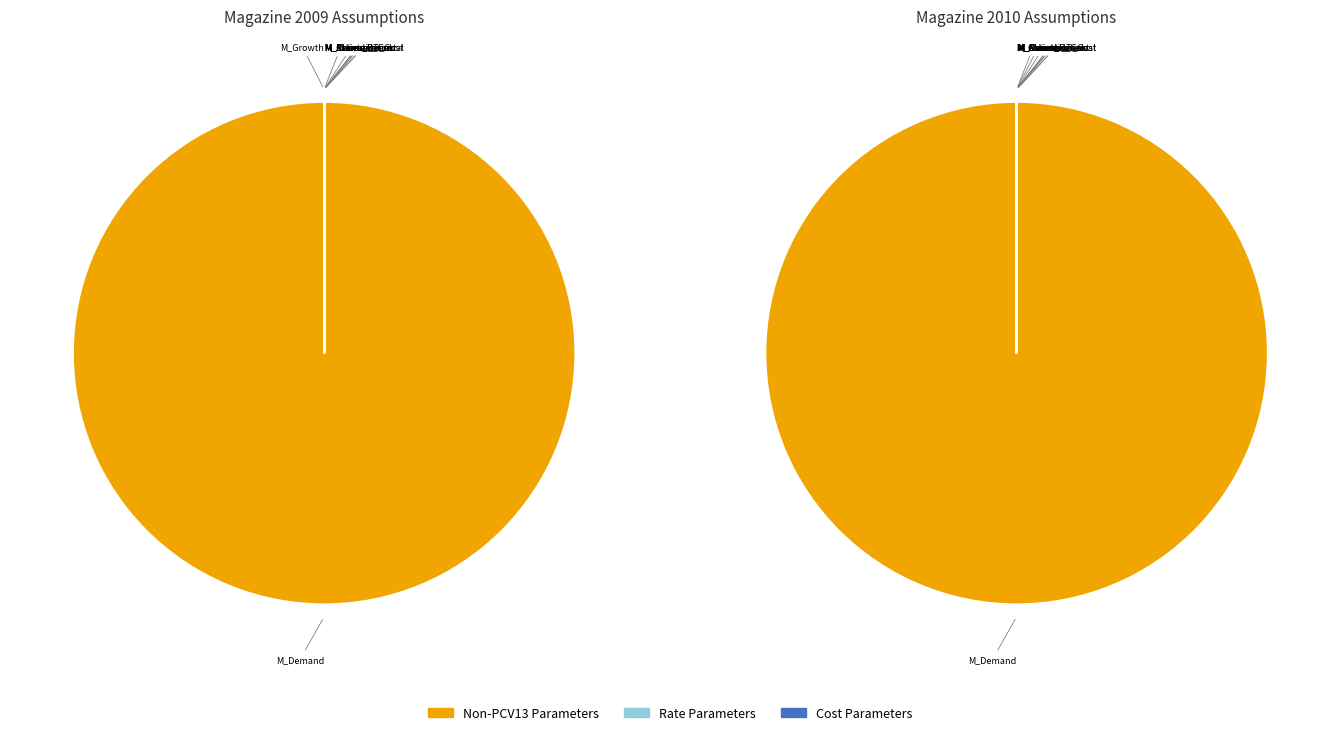

What is the ratio of the value at M_Demand to the value at M_Maintenance?

618000.0